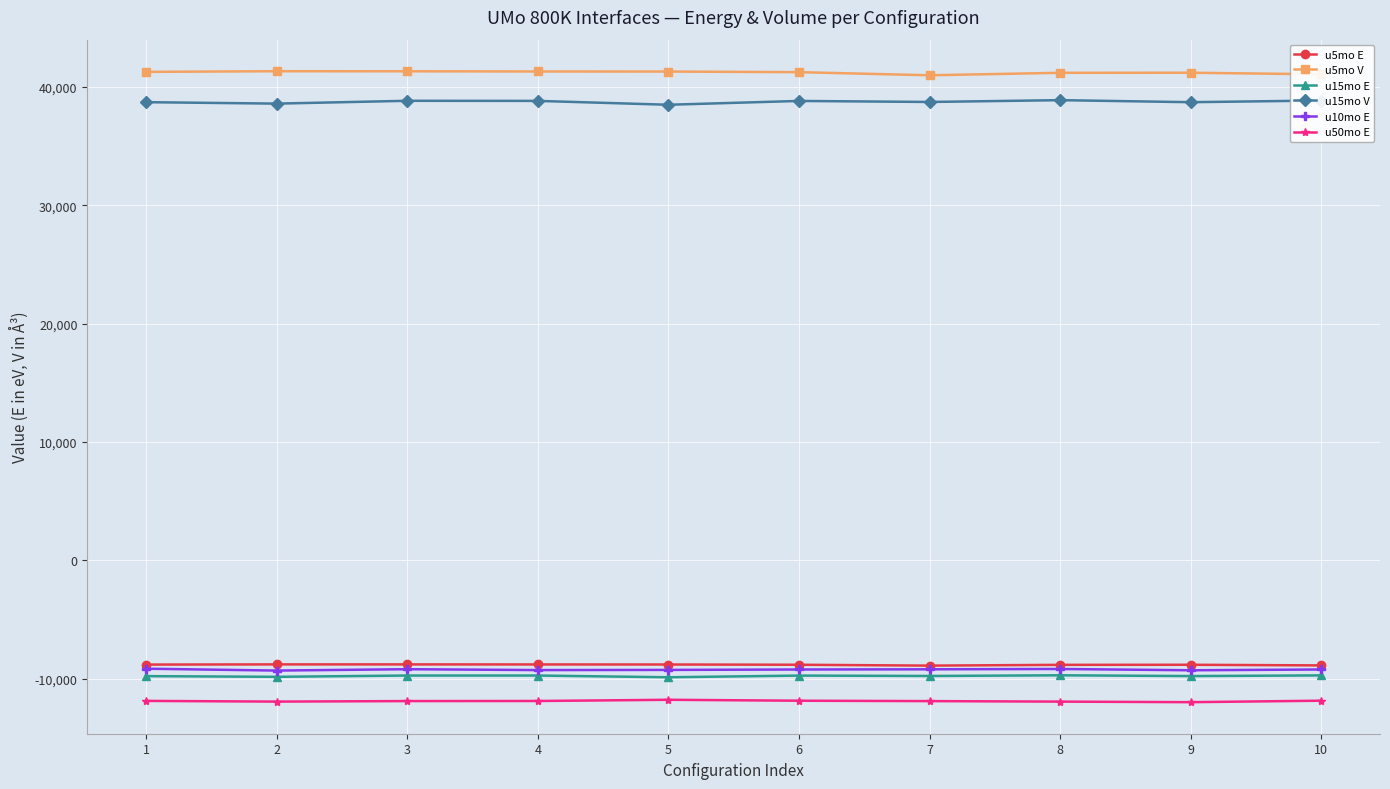

The value of u5mo V at 5 is 41311.4. True or false?

True